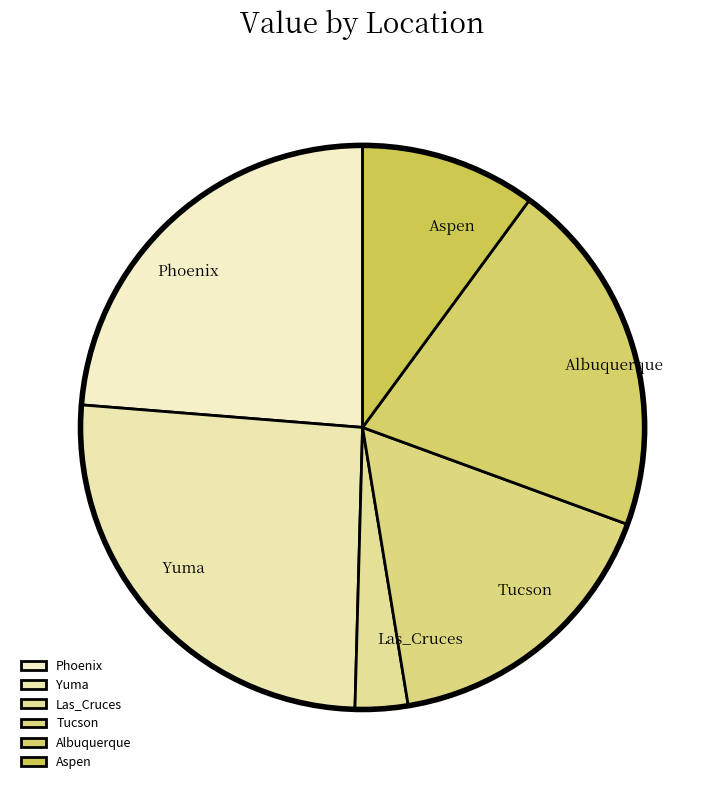

Is there a majority slice in this chart?

No